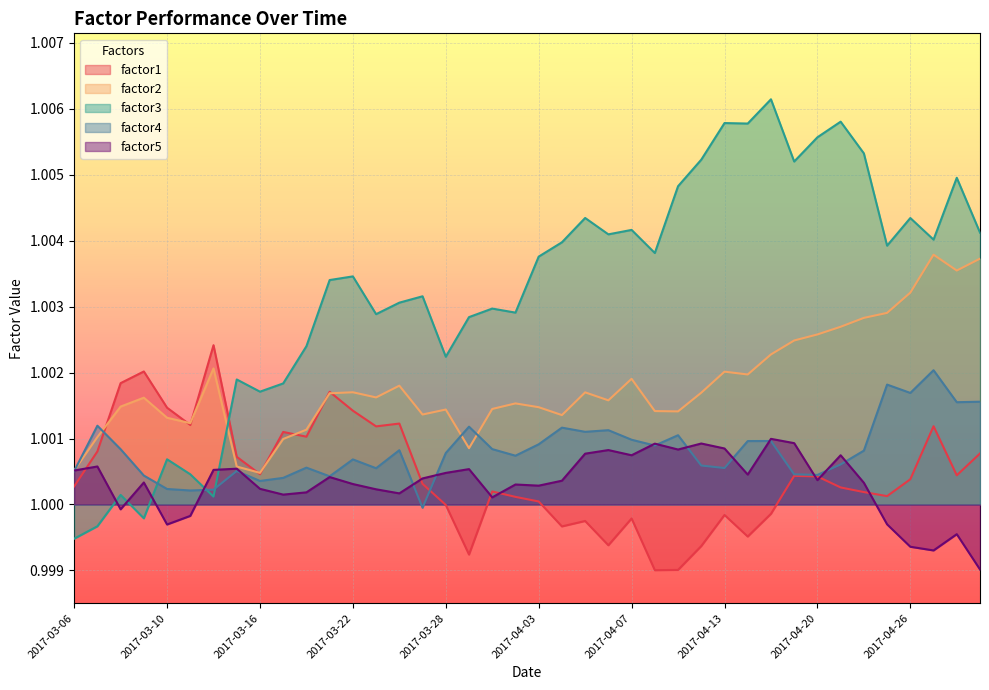

How many categories are shown in the chart?

40